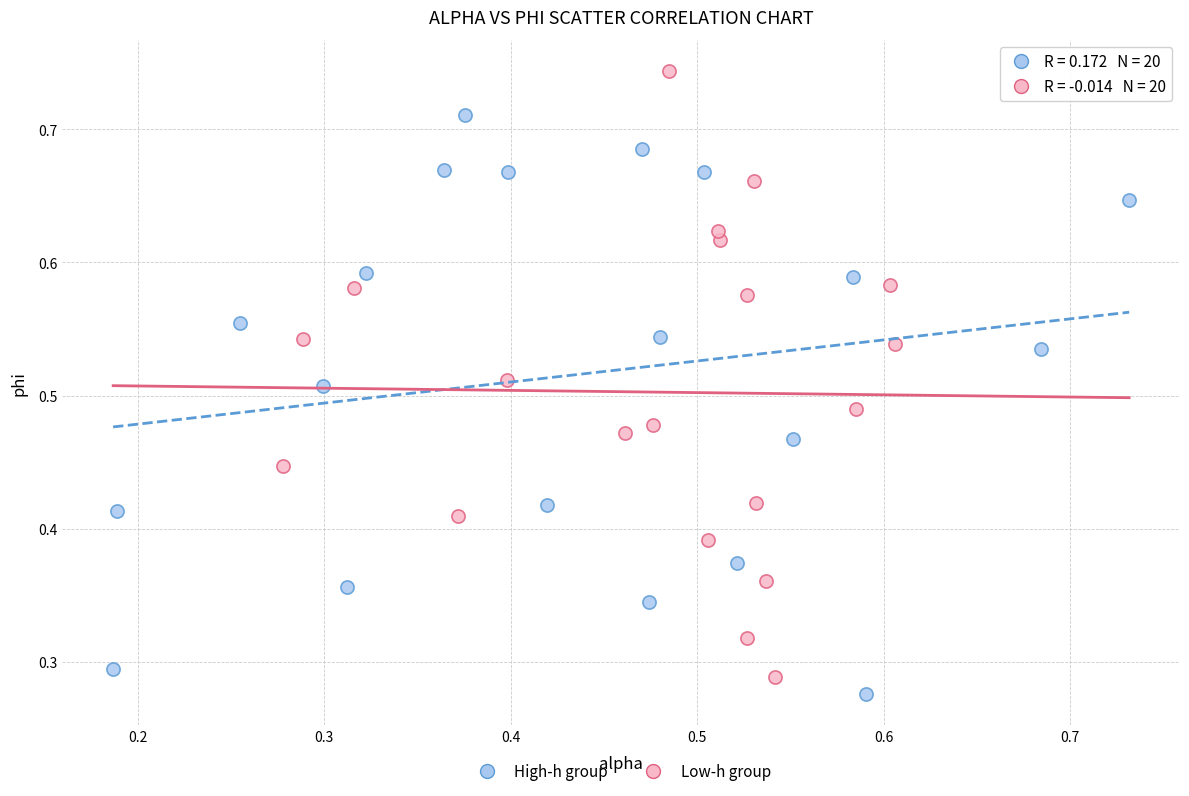

Which series contains the highest Y value?

Low-h group